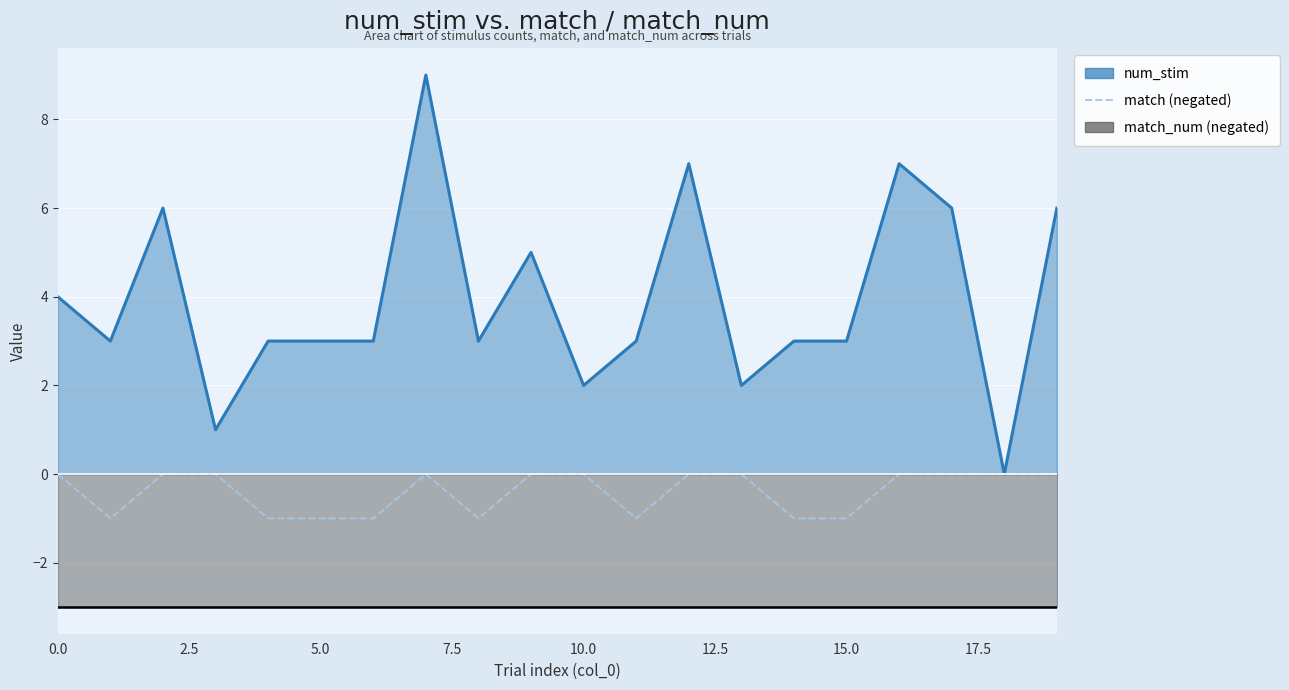

The value at 11 is -2. True or false?

False